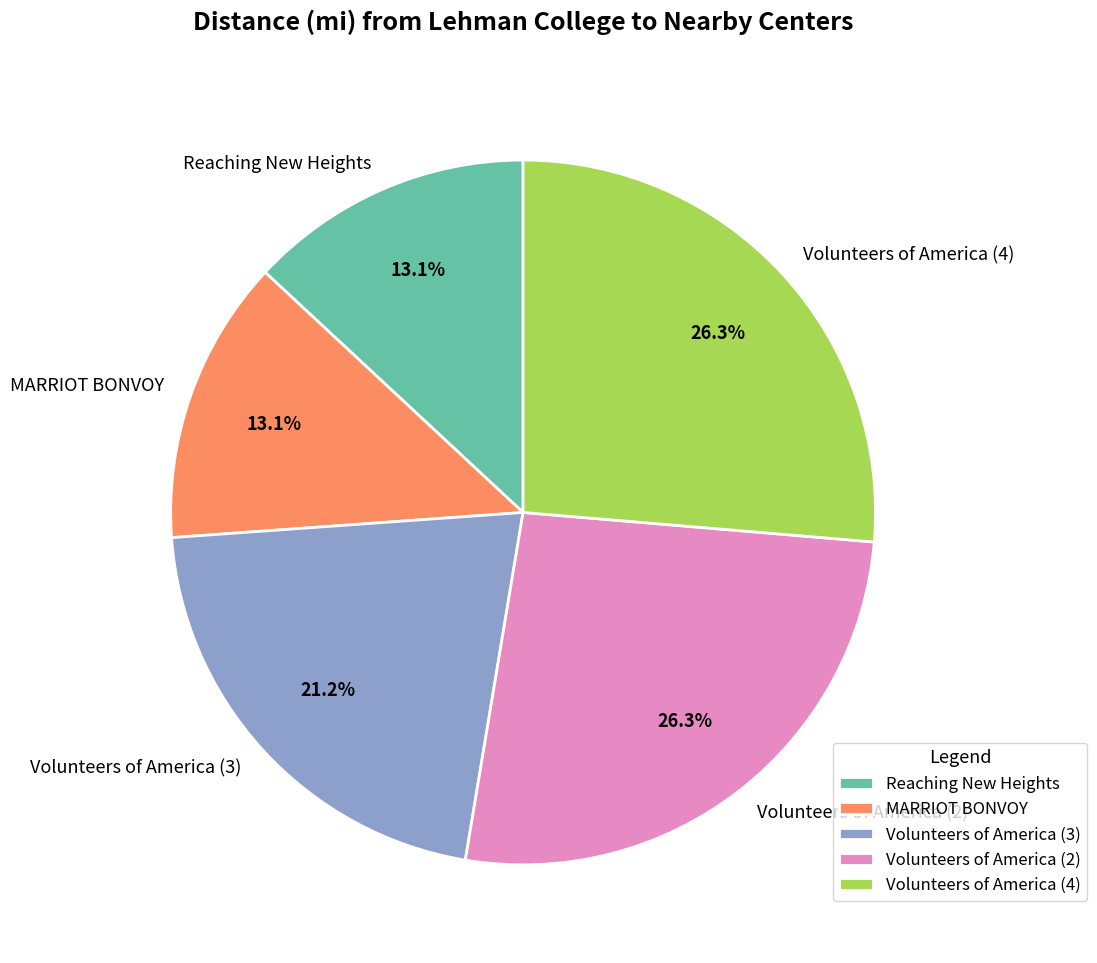

Combined, do Volunteers of America (4) and Reaching New Heights account for over 50%?

No